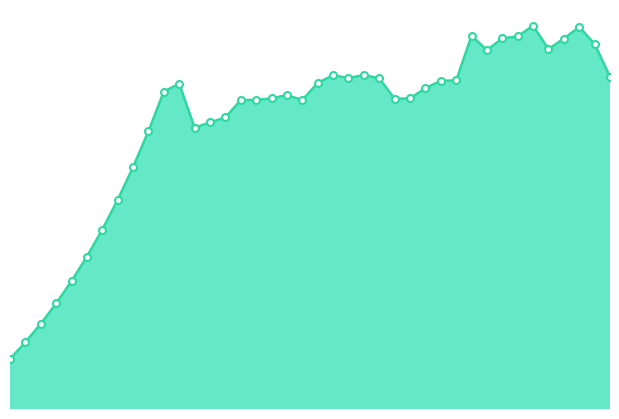

What is the average value?

40.1